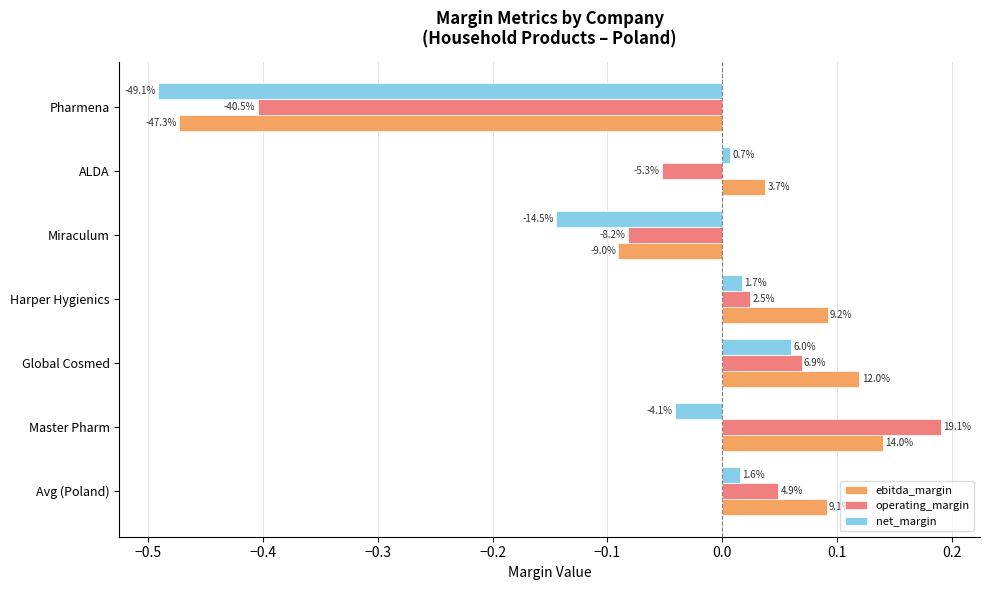

What are all the series names shown in the legend?

ebitda_margin, operating_margin, net_margin